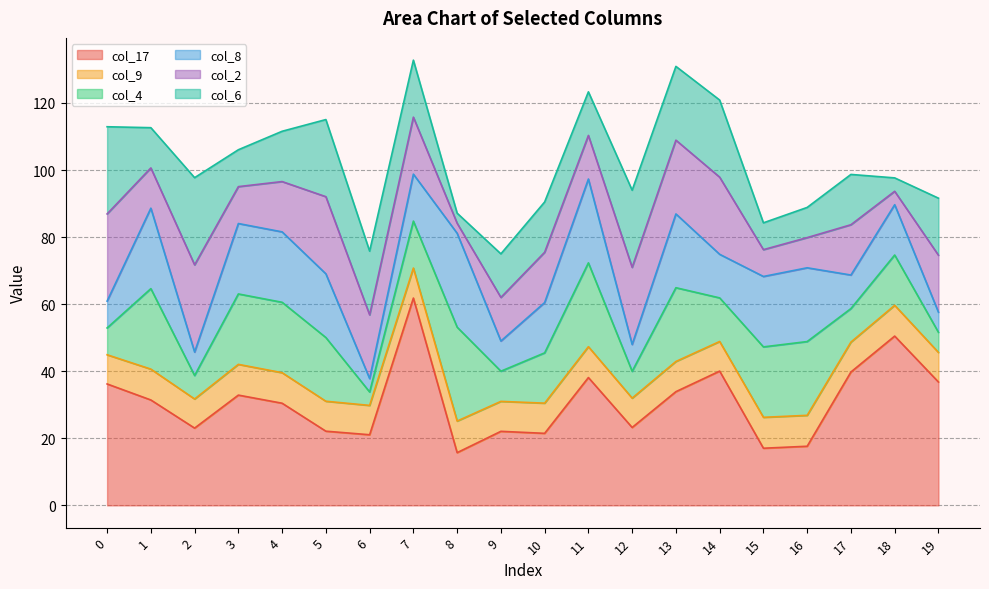

Reading left to right, list all the values displayed in this chart.

col_17: 0=36.2	1=31.4	2=23.0	3=32.9	4=30.5	5=22.1	6=21.1	7=61.8	8=15.7	9=22.1	10=21.5	11=38.1	12=23.2	13=33.9	14=40.0	15=17.0	16=17.6	17=39.8	18=50.5	19=36.8
col_9: 0=8.7	1=9.2	2=8.7	3=9.2	4=9.1	5=8.9	6=8.8	7=8.9	8=9.4	9=8.9	10=9.0	11=9.2	12=8.8	13=9.0	14=8.8	15=9.2	16=9.2	17=8.9	18=9.2	19=8.8
col_4: 0=8.0	1=24.0	2=7.0	3=21.0	4=21.0	5=19.0	6=4.0	7=14.0	8=28.0	9=9.0	10=15.0	11=25.0	12=8.0	13=22.0	14=13.0	15=21.0	16=22.0	17=10.0	18=15.0	19=6.0
col_8: 0=8.0	1=24.0	2=7.0	3=21.0	4=21.0	5=19.0	6=4.0	7=14.0	8=28.0	9=9.0	10=15.0	11=25.0	12=8.0	13=22.0	14=13.0	15=21.0	16=22.0	17=10.0	18=15.0	19=6.0
col_2: 0=26.0	1=12.0	2=26.0	3=11.0	4=15.0	5=23.0	6=19.0	7=17.0	8=3.0	9=13.0	10=15.0	11=13.0	12=23.0	13=22.0	14=23.0	15=8.0	16=9.0	17=15.0	18=4.0	19=17.0
col_6: 0=26.0	1=12.0	2=26.0	3=11.0	4=15.0	5=23.0	6=19.0	7=17.0	8=3.0	9=13.0	10=15.0	11=13.0	12=23.0	13=22.0	14=23.0	15=8.0	16=9.0	17=15.0	18=4.0	19=17.0